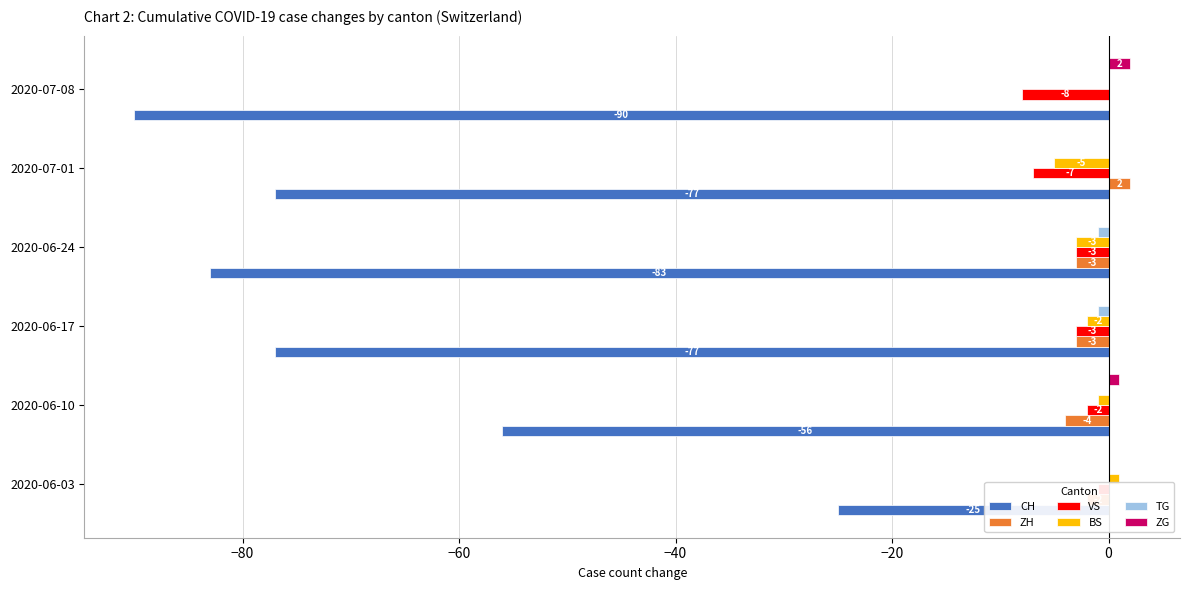

How many negative values does the TG series have?

2